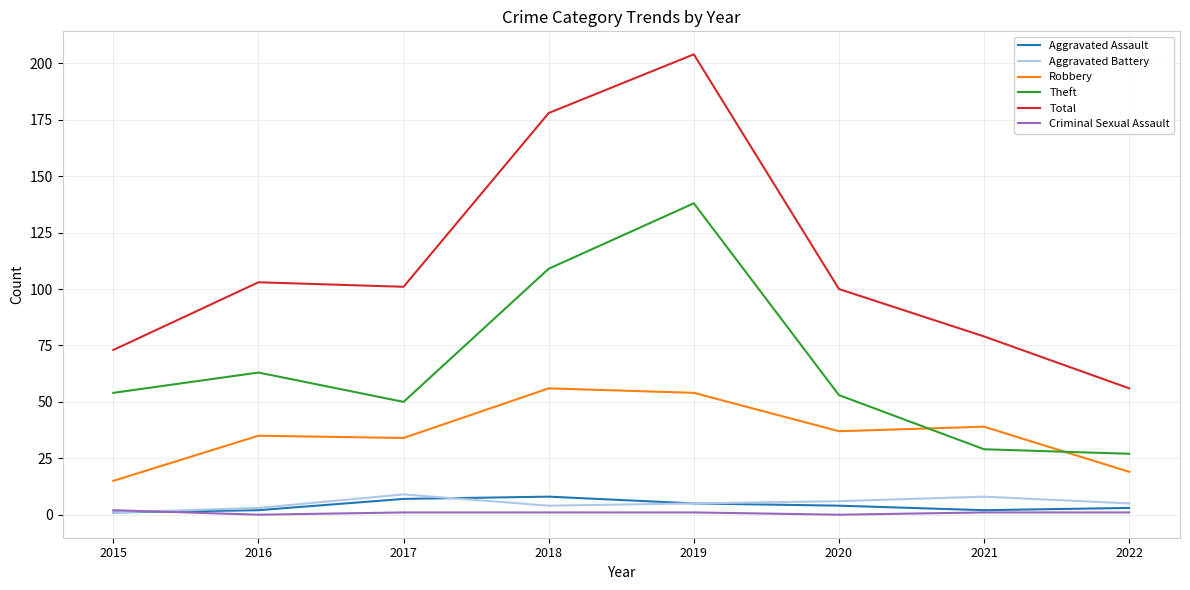

What is the sum of the Theft values at 2022 and 2018?

136